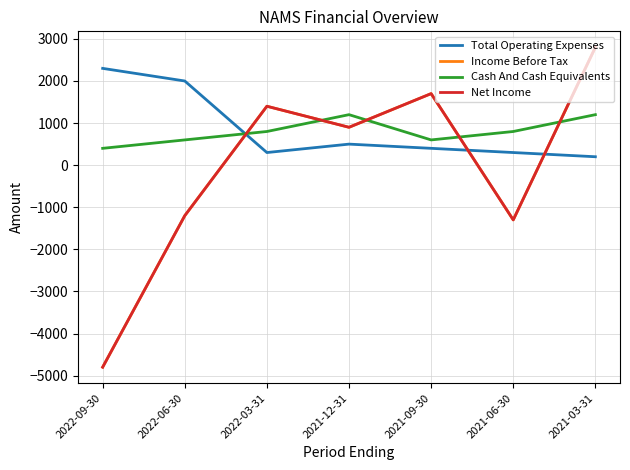

List the series in order of their peak value, lowest first.

Cash And Cash Equivalents, Total Operating Expenses, Income Before Tax, Net Income